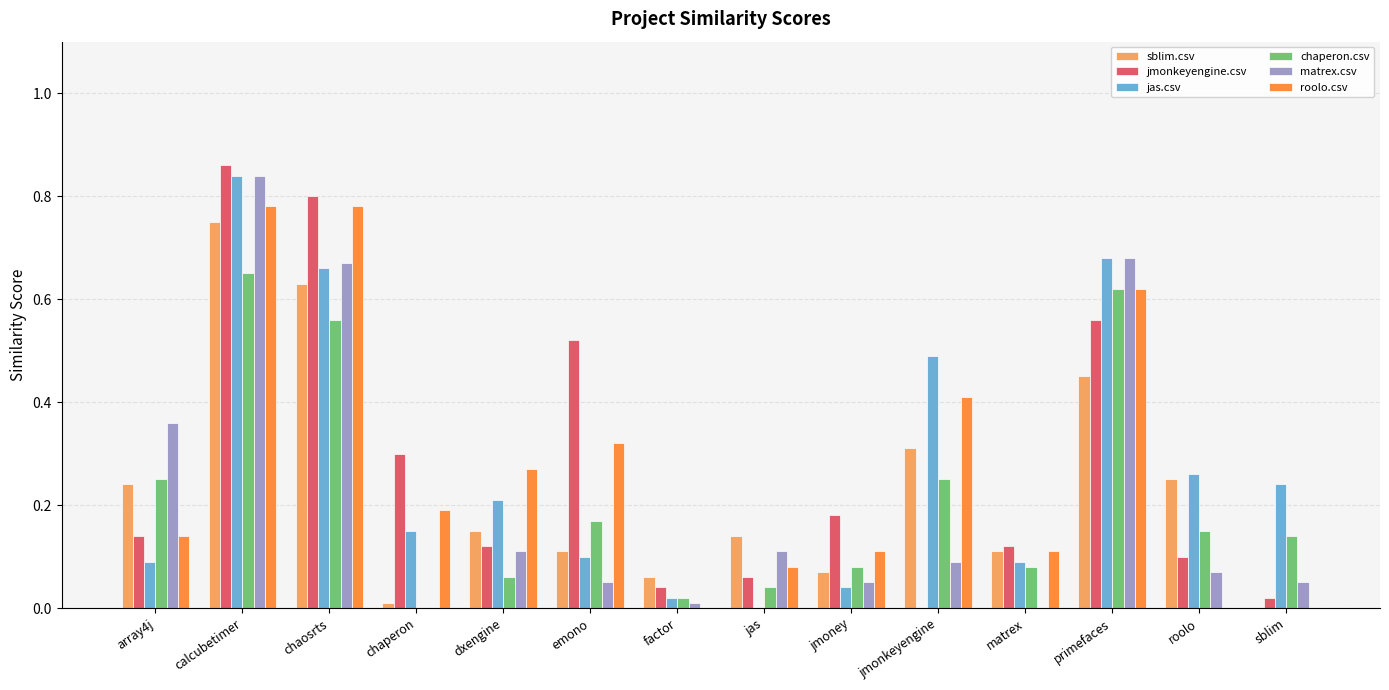

Are the bars horizontal?

No